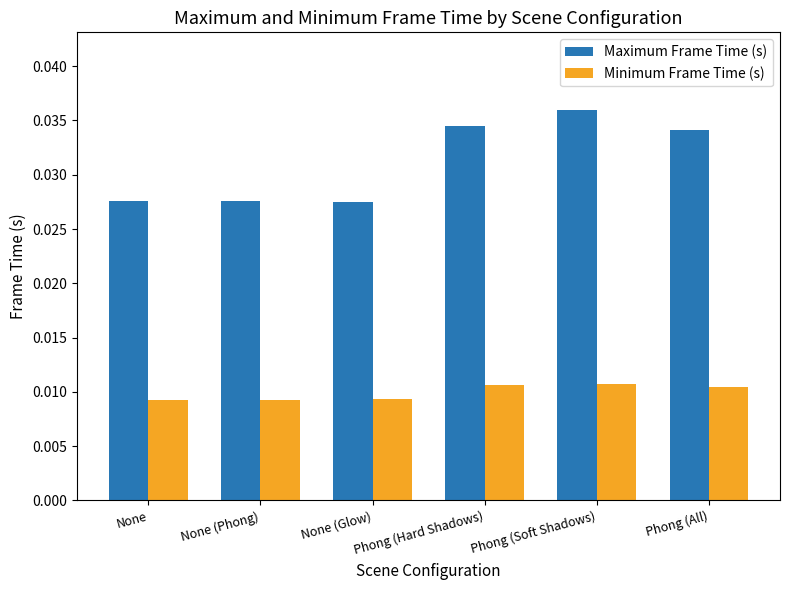

How many groups of bars are there?

6